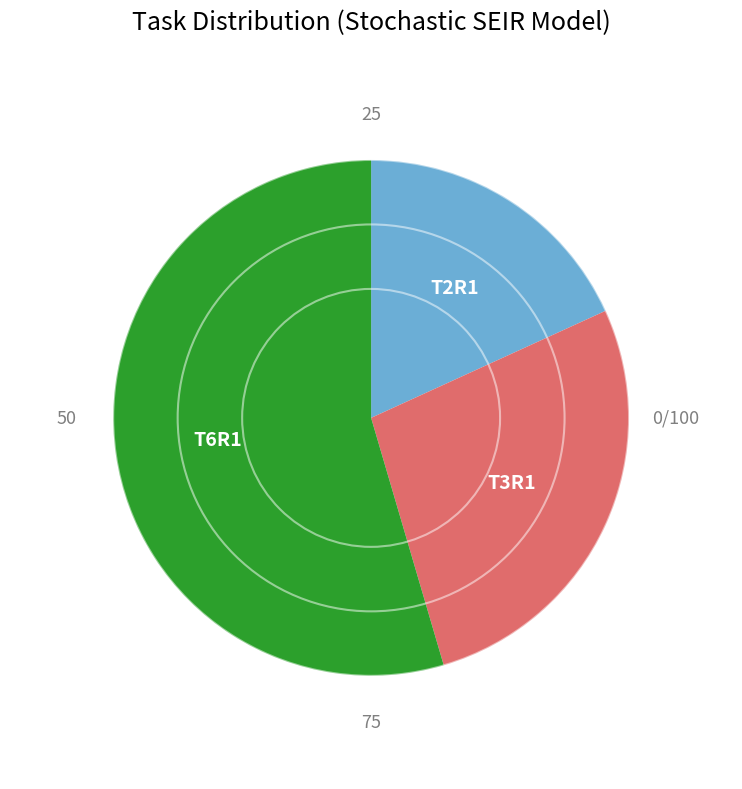

Is there any slice that represents more than half of the pie?

Yes